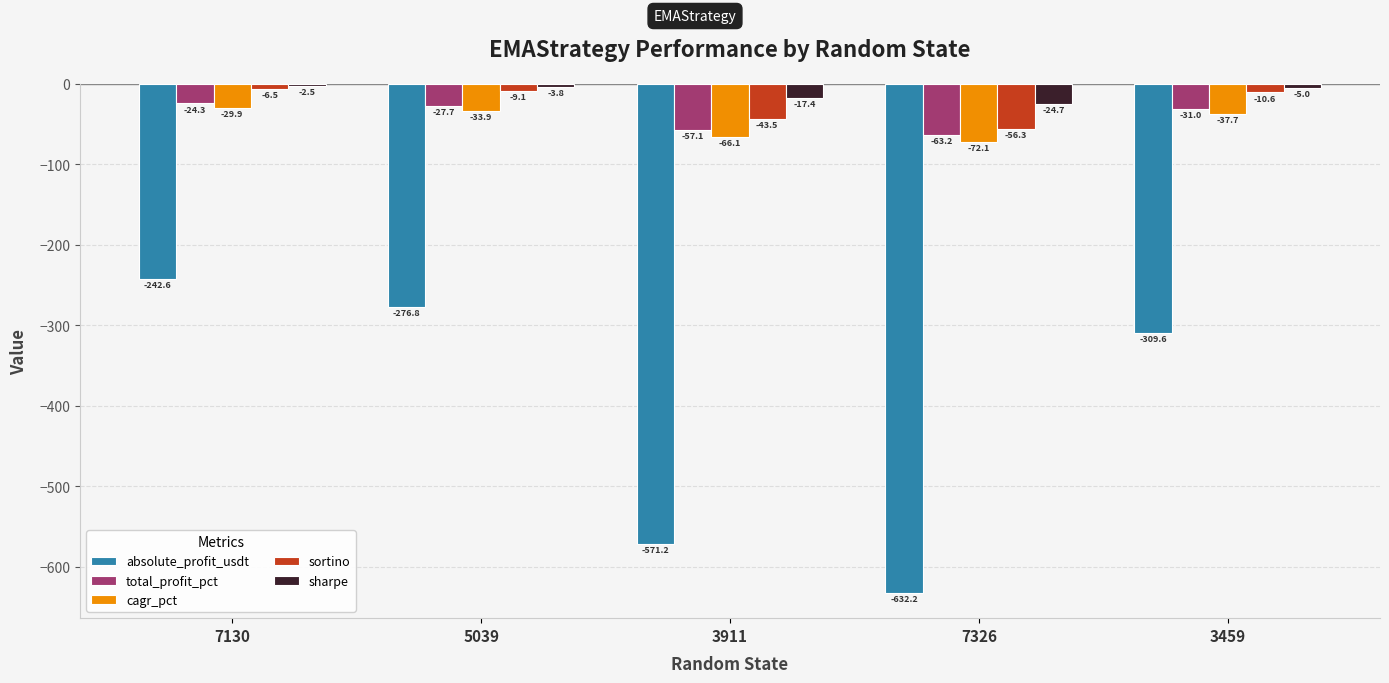

The value of cagr_pct at 3911 is -66.1. True or false?

True